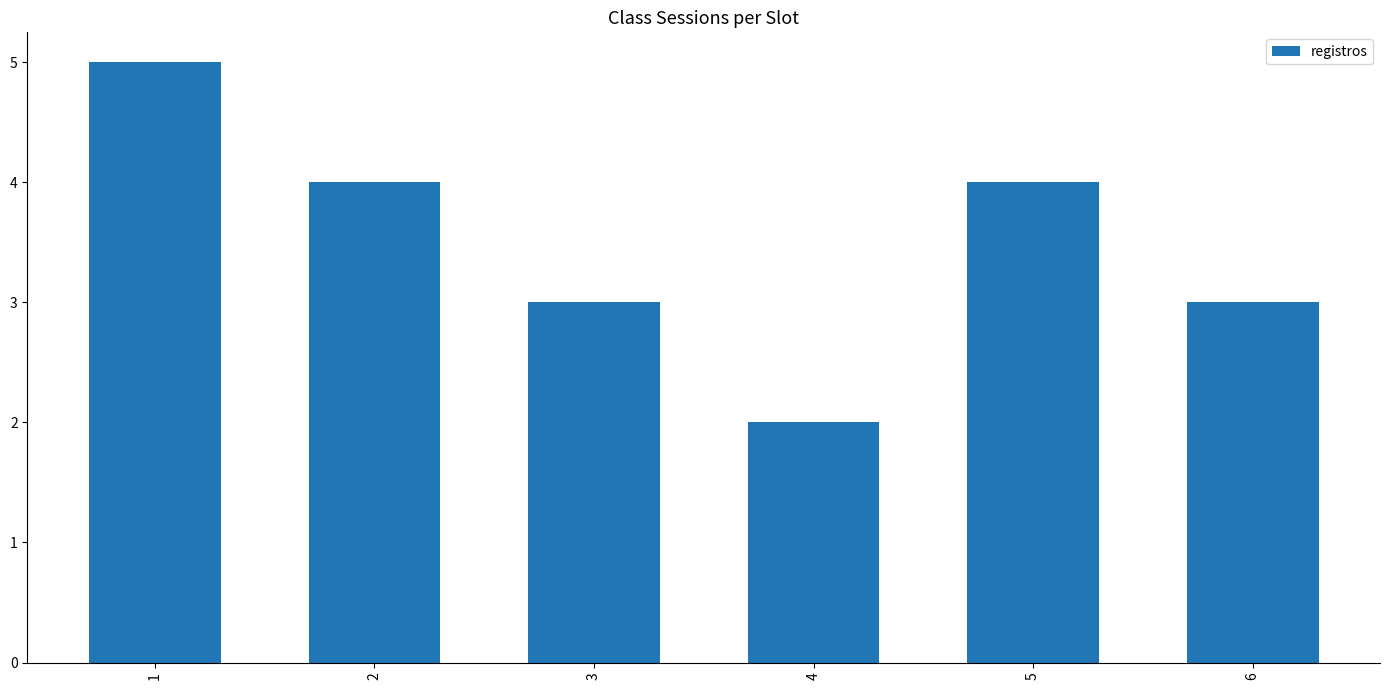

Are the bars grouped side by side (vs. stacked)?

No